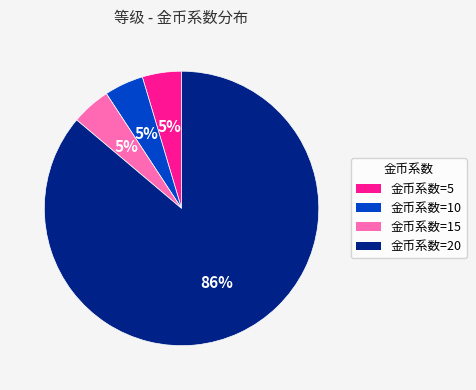

Which slice is the largest?

金币系数=20